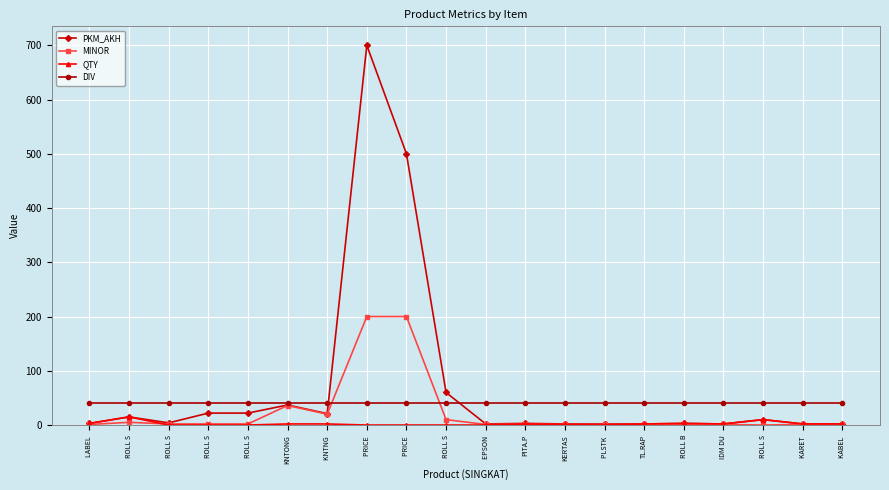

How many lines are shown in the chart?

4